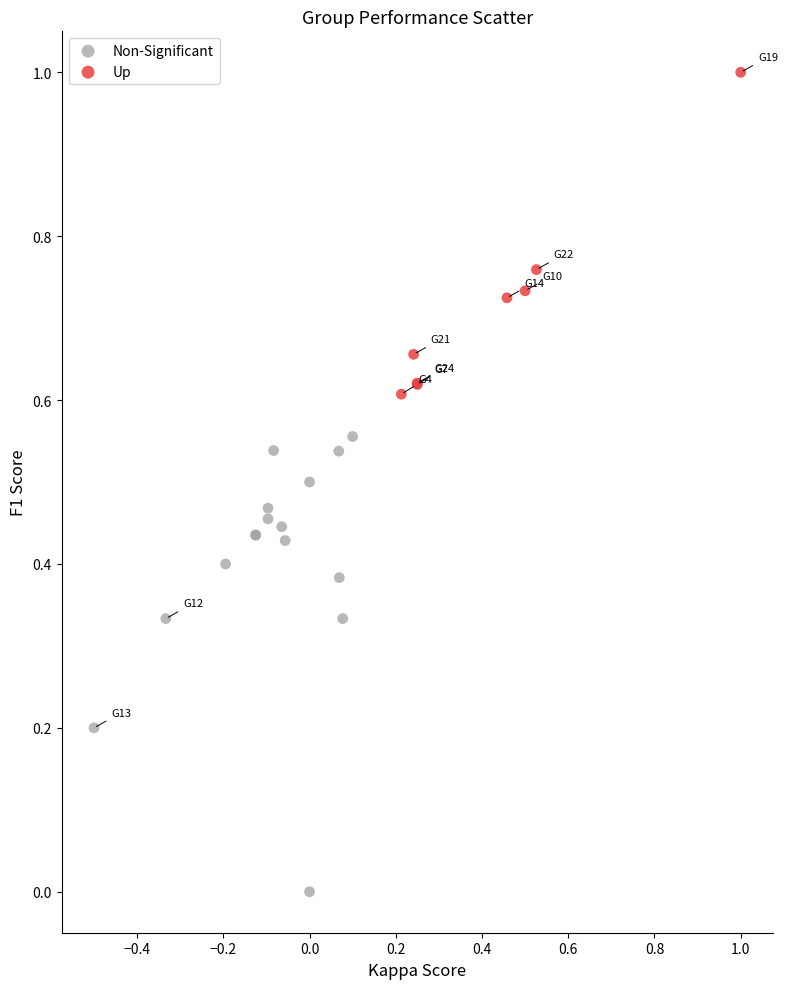

Which series has the widest spread of Y values?

Non-Significant